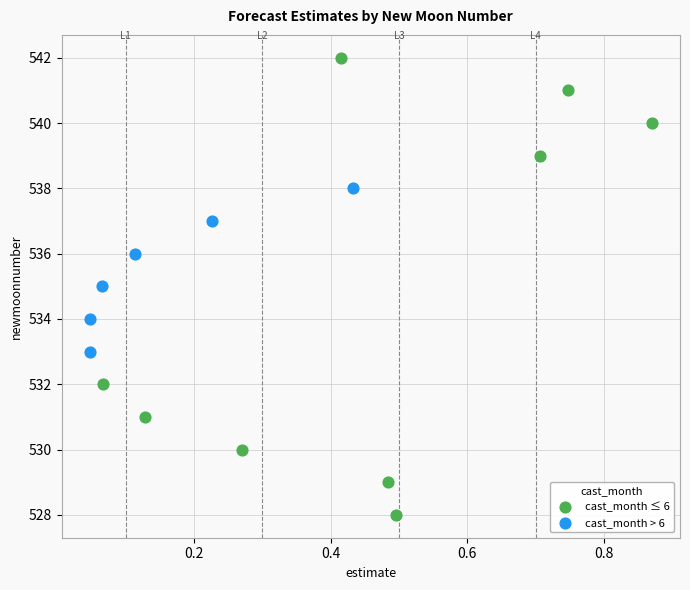

Which series contains the lowest Y value?

cast_month ≤ 6